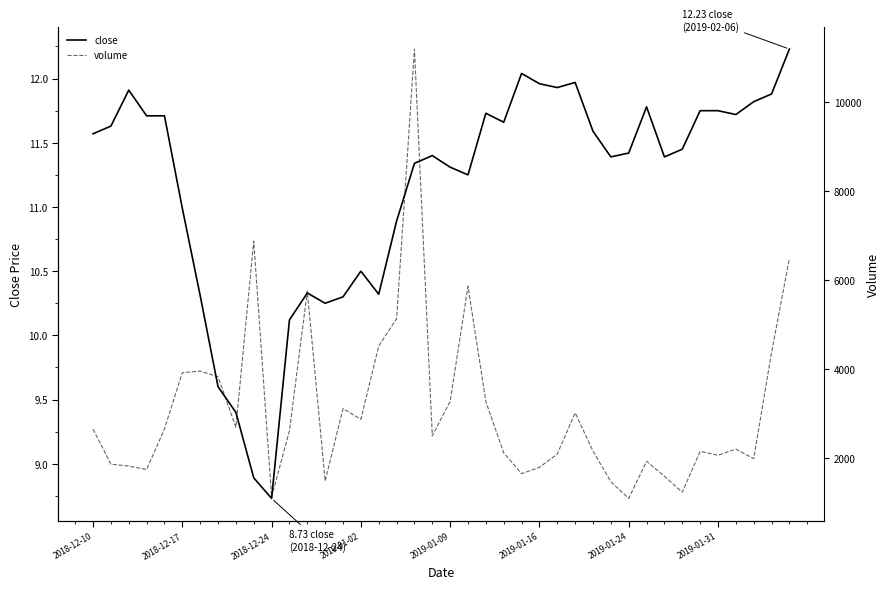

What position from the left is 2019-01-09?

5